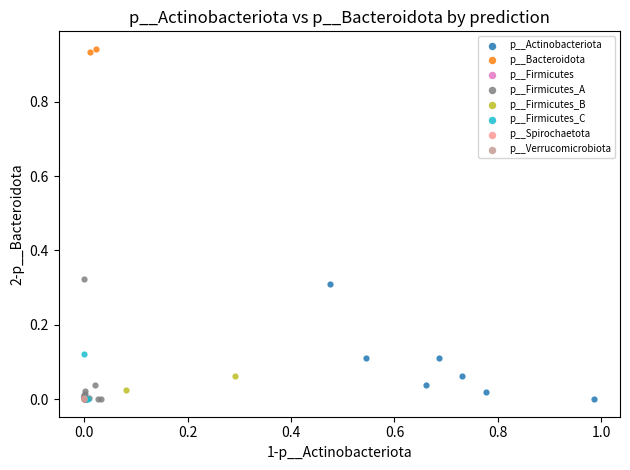

What are all the series names shown in the legend?

p__Actinobacteriota, p__Bacteroidota, p__Firmicutes, p__Firmicutes_A, p__Firmicutes_B, p__Firmicutes_C, p__Spirochaetota, p__Verrucomicrobiota